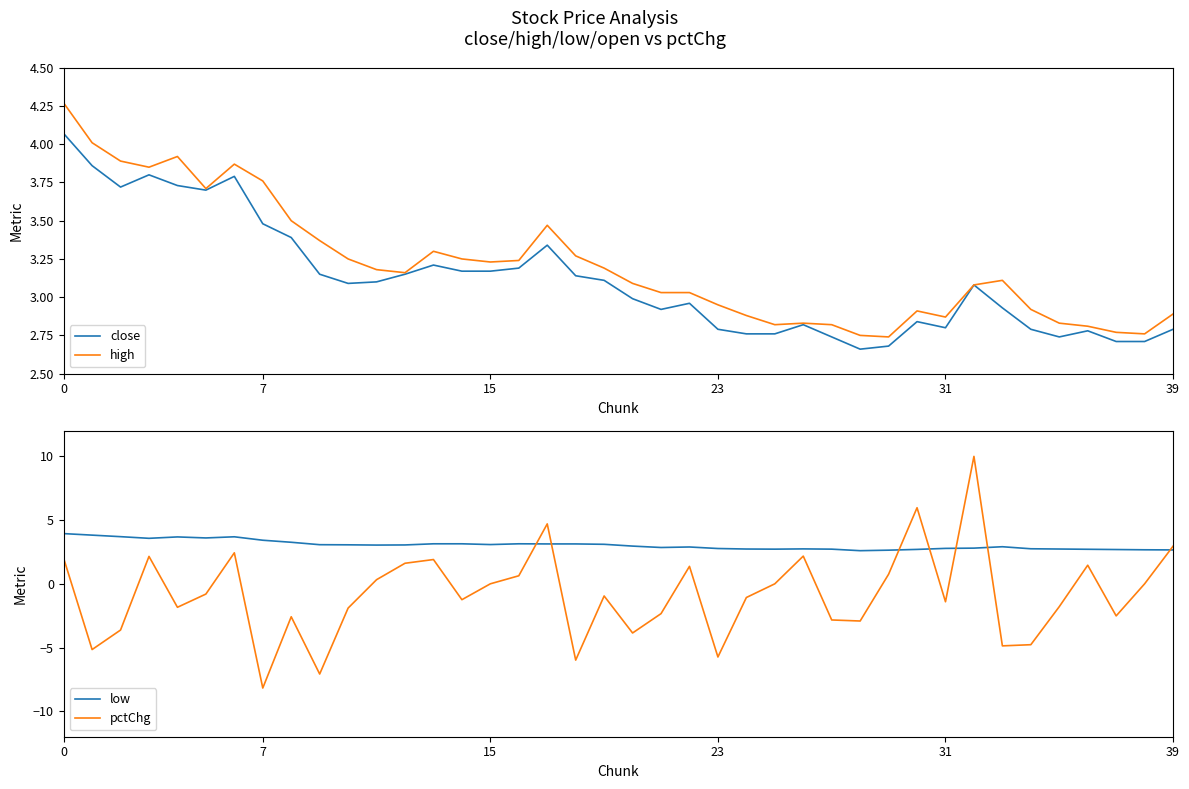

True or false: high and low cross at least once.

False